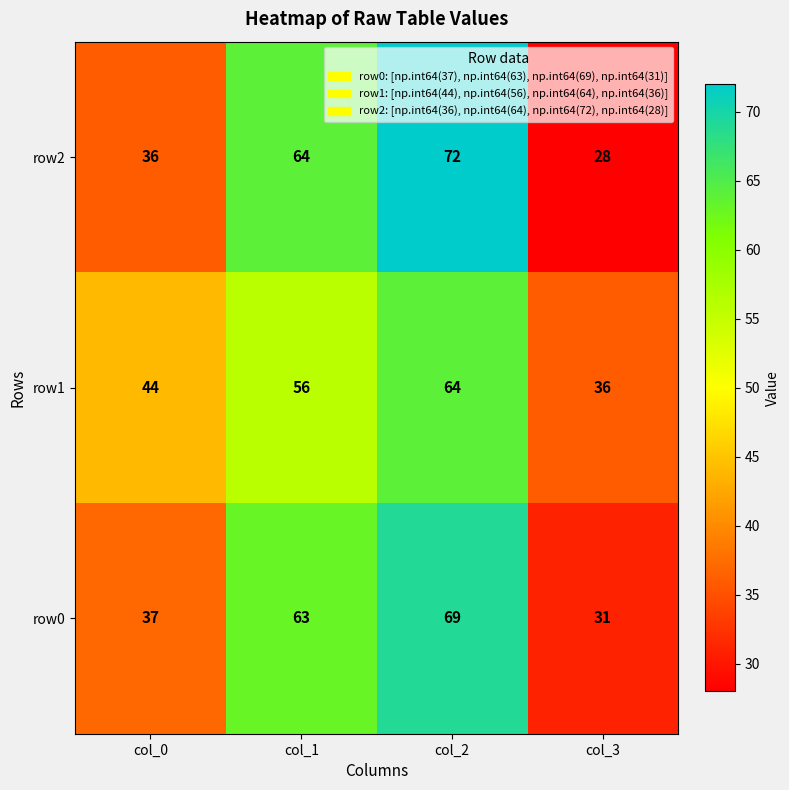

What is the sum of all row1 values?

200